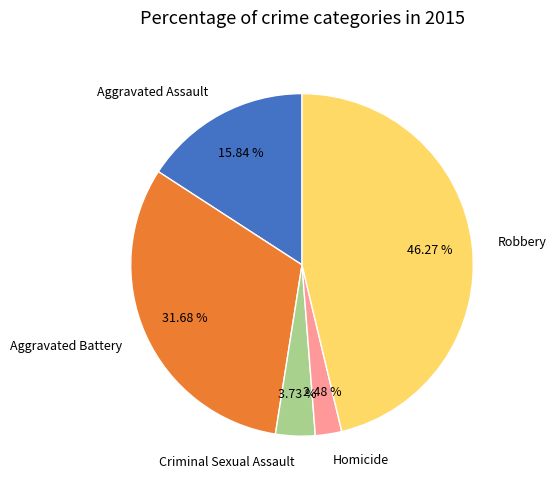

What is the smallest slice in the pie chart?

Homicide